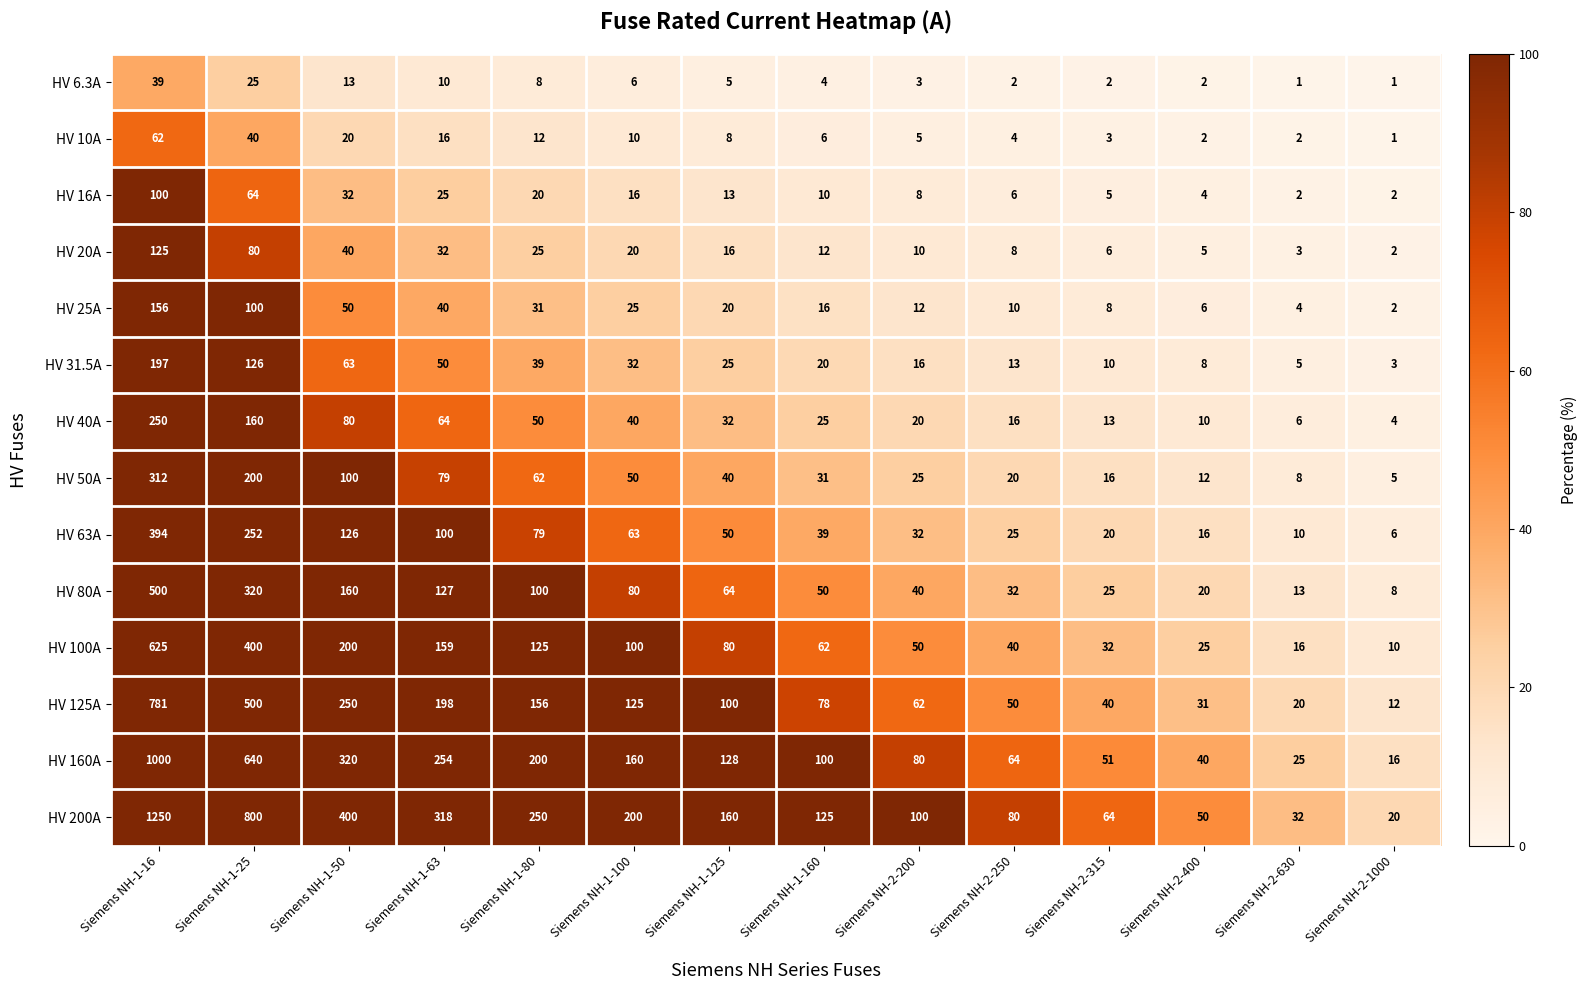

Count the number of data series in this chart.

14